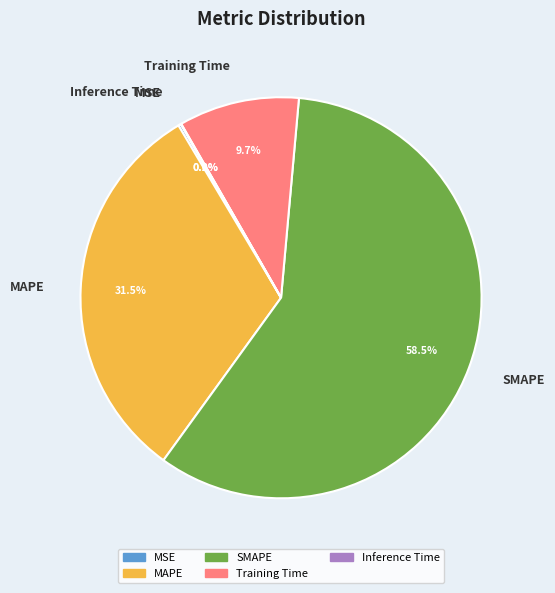

Which slice is the largest?

SMAPE